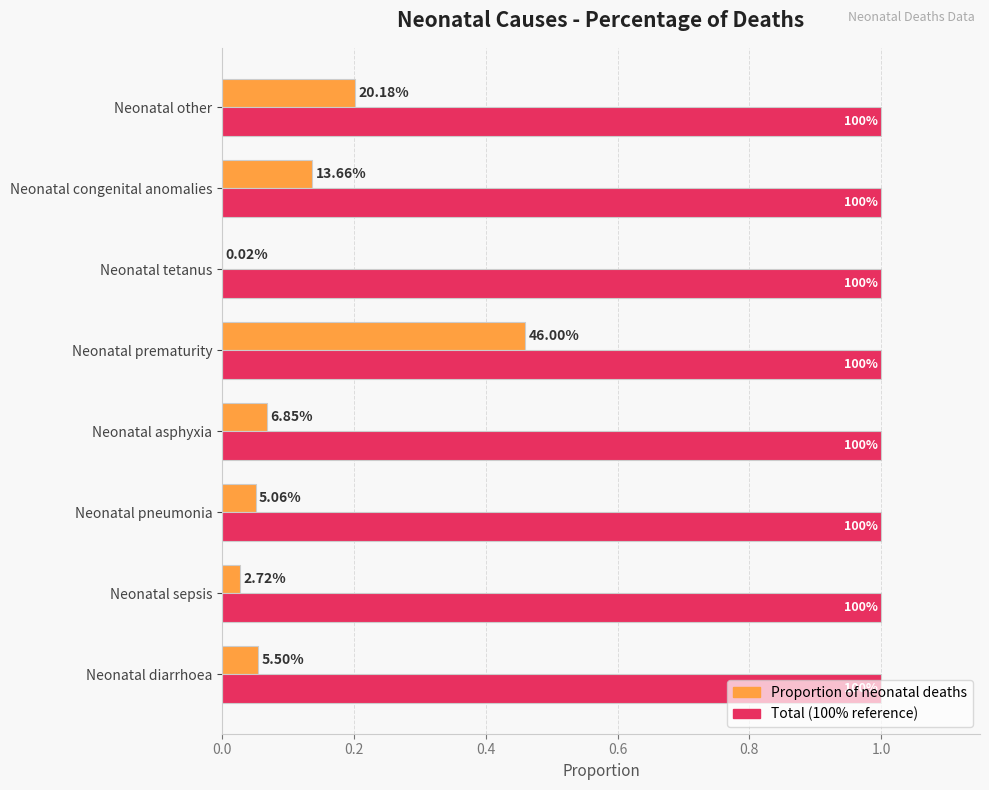

Does the chart contain any negative values?

No